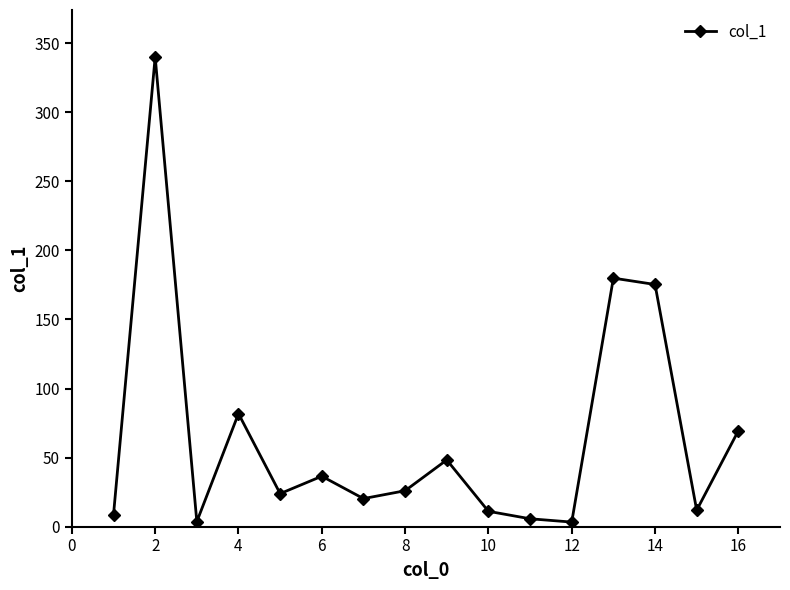

Count the number of categories in the chart.

16